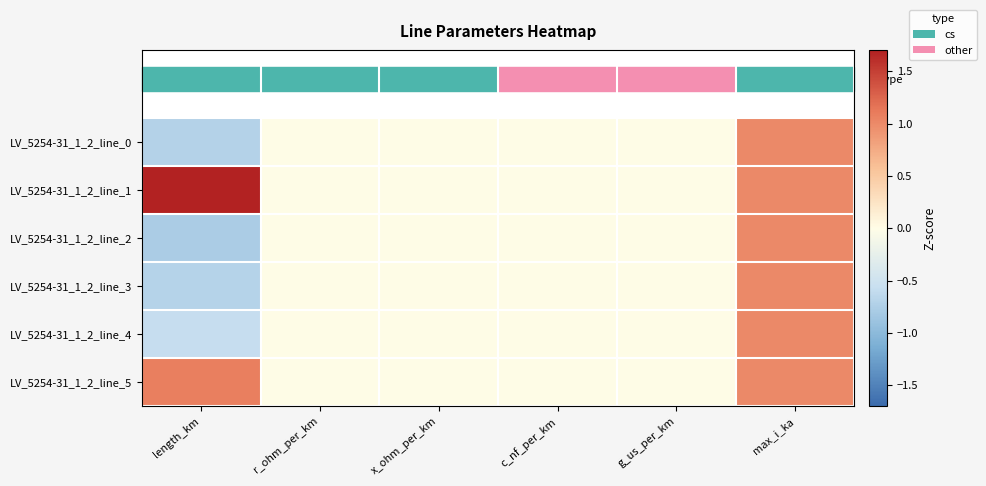

Rank the series at c_nf_per_km from highest to lowest value.

LV_5254-31_1_2_line_0, LV_5254-31_1_2_line_1, LV_5254-31_1_2_line_2, LV_5254-31_1_2_line_3, LV_5254-31_1_2_line_4, LV_5254-31_1_2_line_5